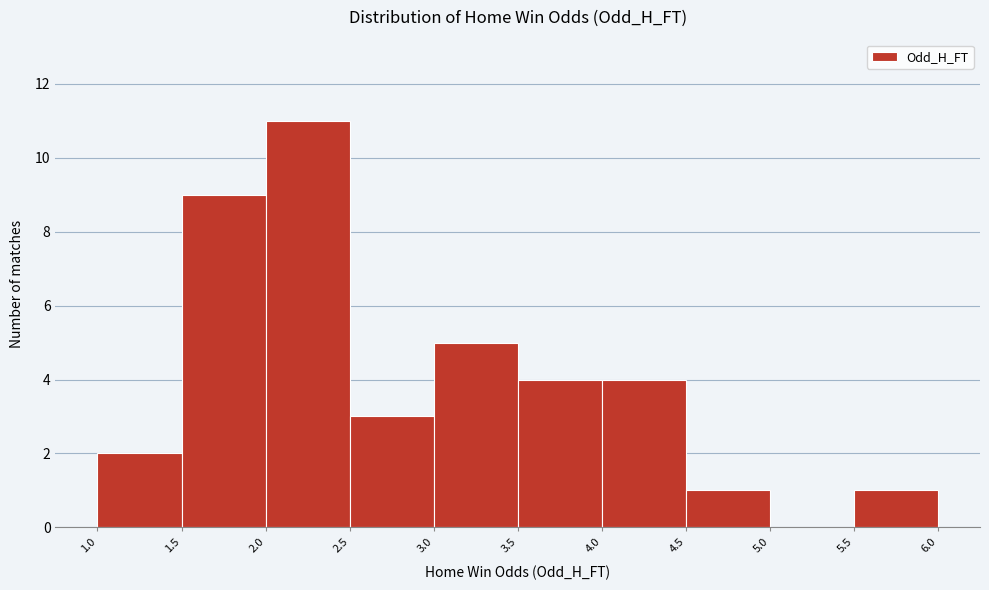

How tall is the bar that spans 2.5 to 3.0 on the x-axis? The values are not printed on the chart, so give them approximately, as read against the axis.

3